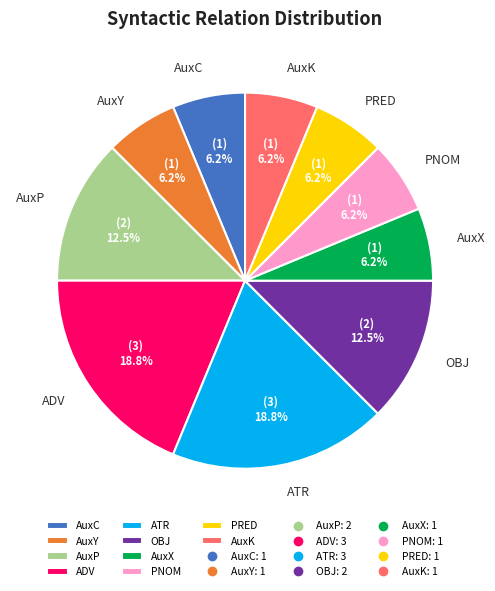

Does AuxK represent more than half of the total?

No